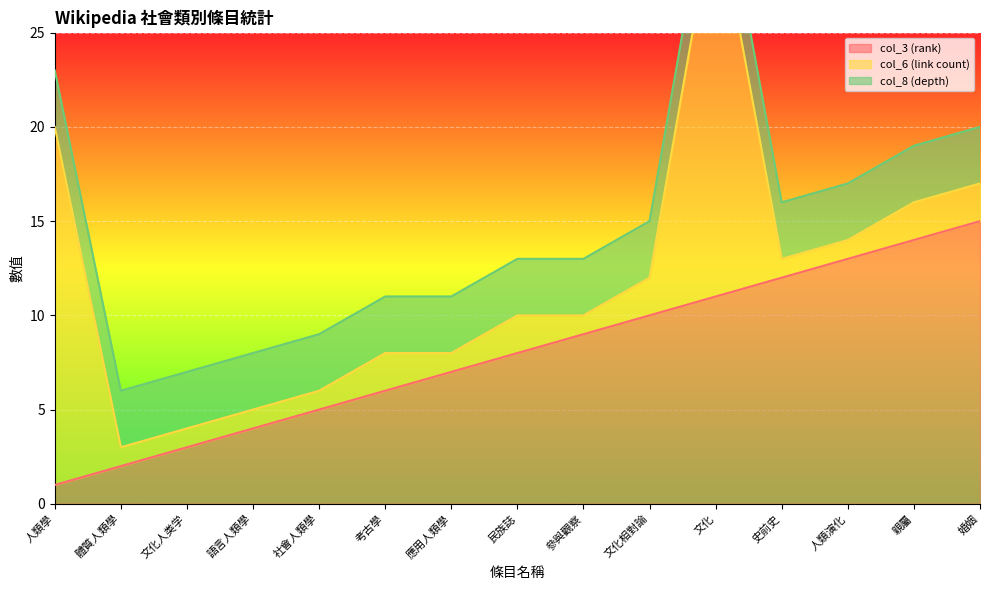

What is the difference between the highest and lowest values at 民族誌?

6